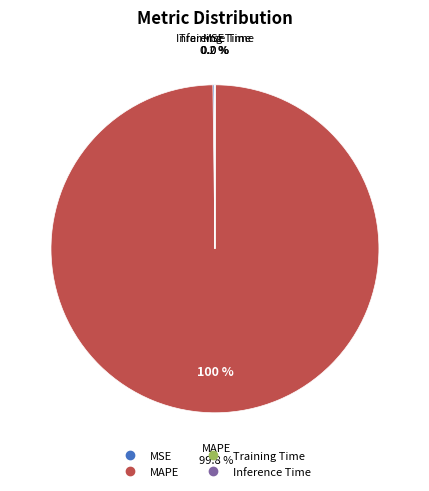

The MSE slice represents 15% of the pie. True or false?

False